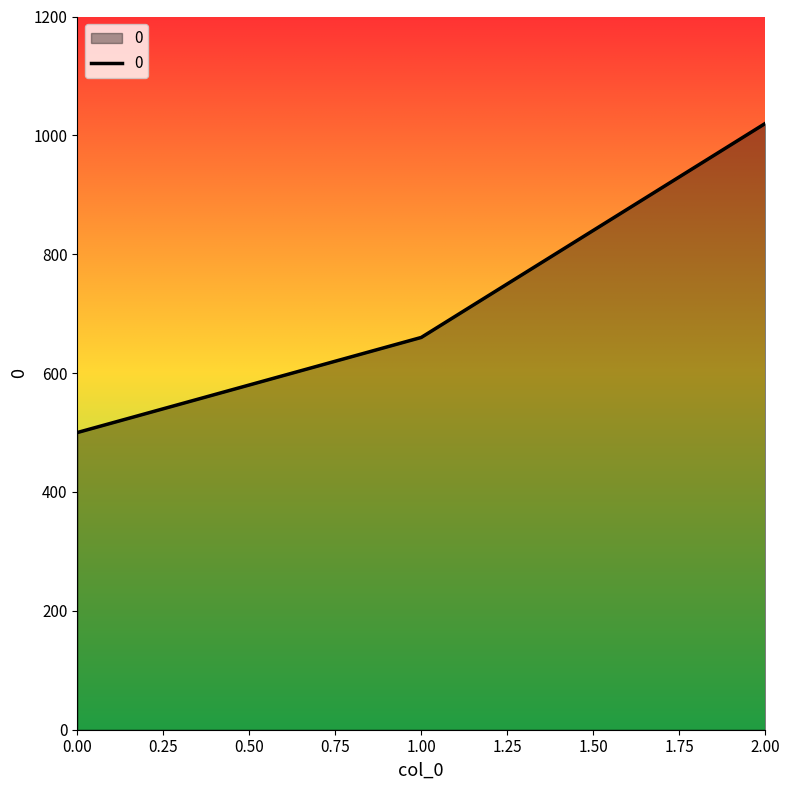

Which has a higher value, 0.00 or 2.00?

2.00